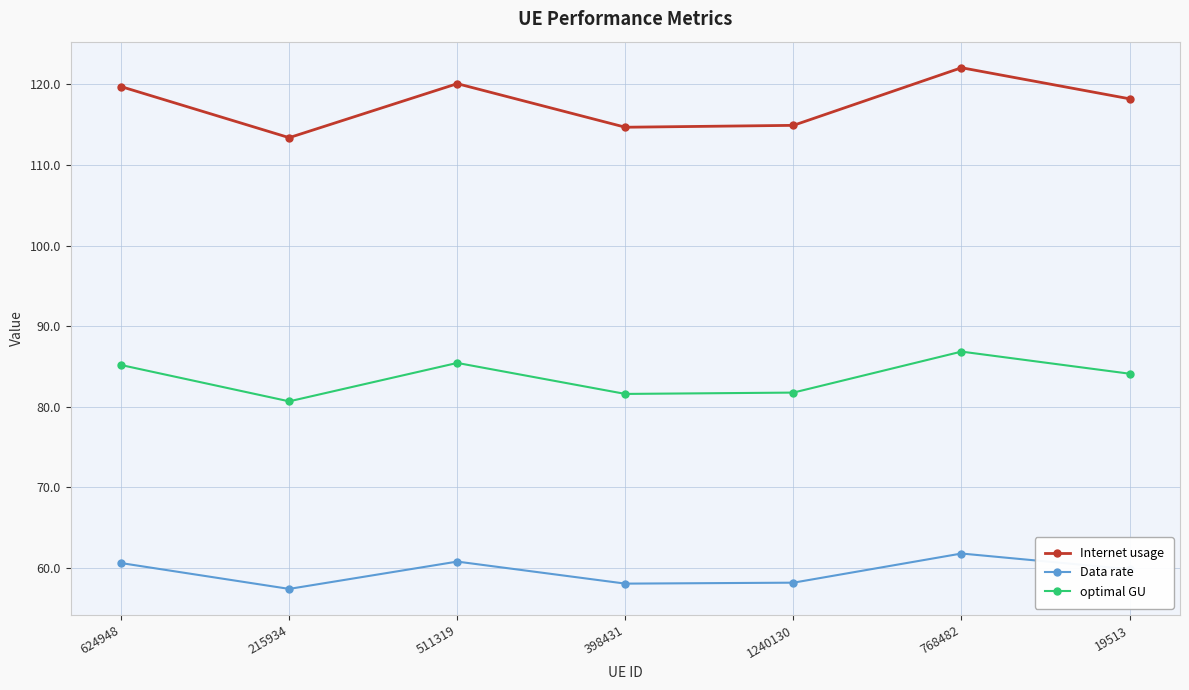

At 1240130, list the series in order from largest to smallest.

Internet usage, optimal GU, Data rate